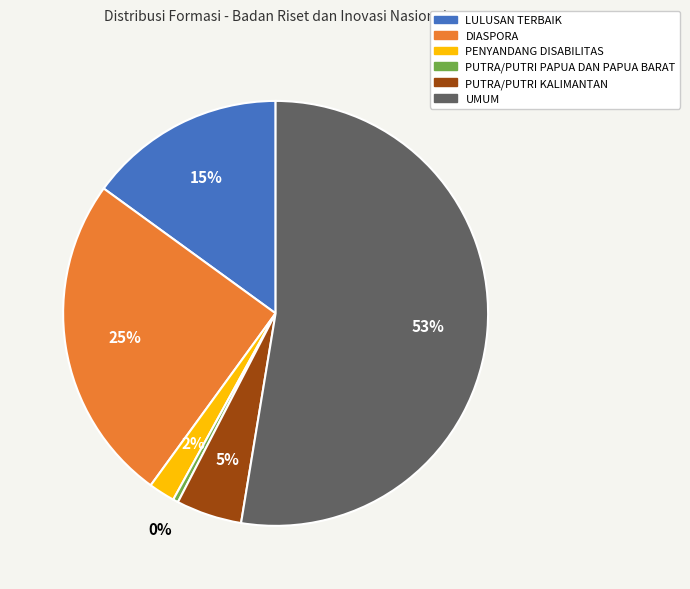

To the nearest percent, what portion does PUTRA/PUTRI KALIMANTAN represent?

5%